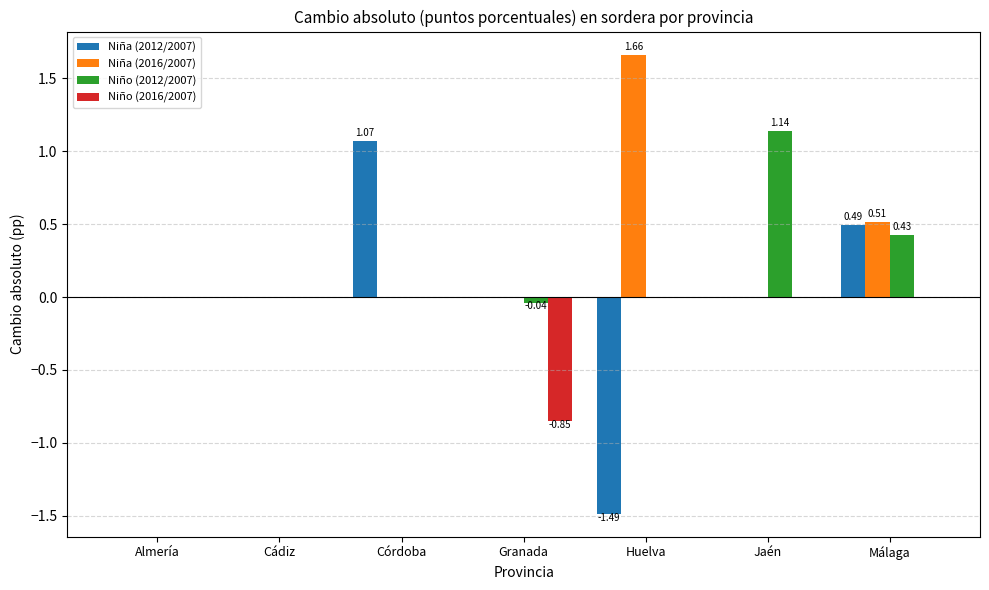

Which series changed the most between Cádiz and Málaga?

Niña (2016/2007)